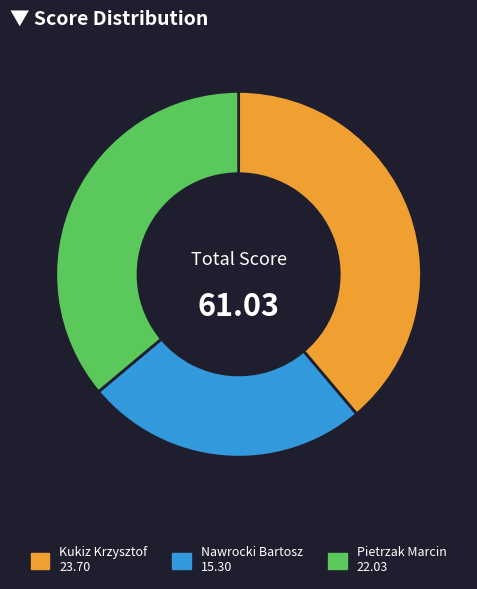

Do Kukiz Krzysztof and Pietrzak Marcin together represent more than half of the pie?

Yes